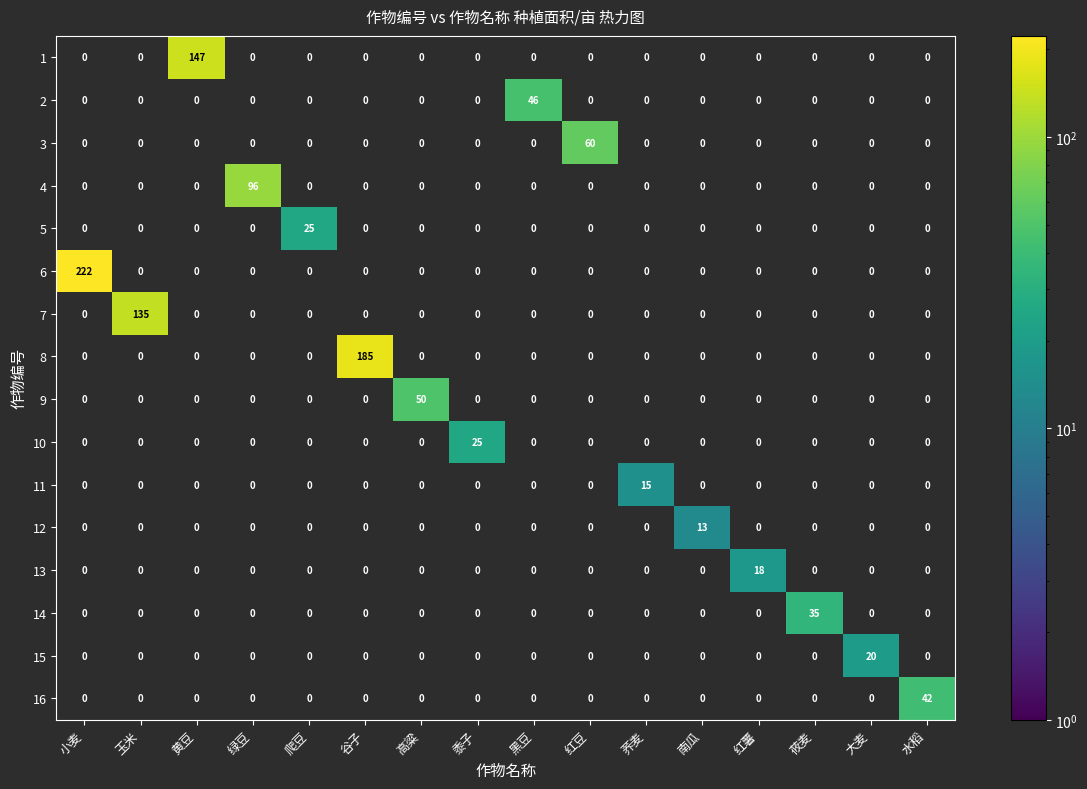

What is the greatest value displayed?

222.0